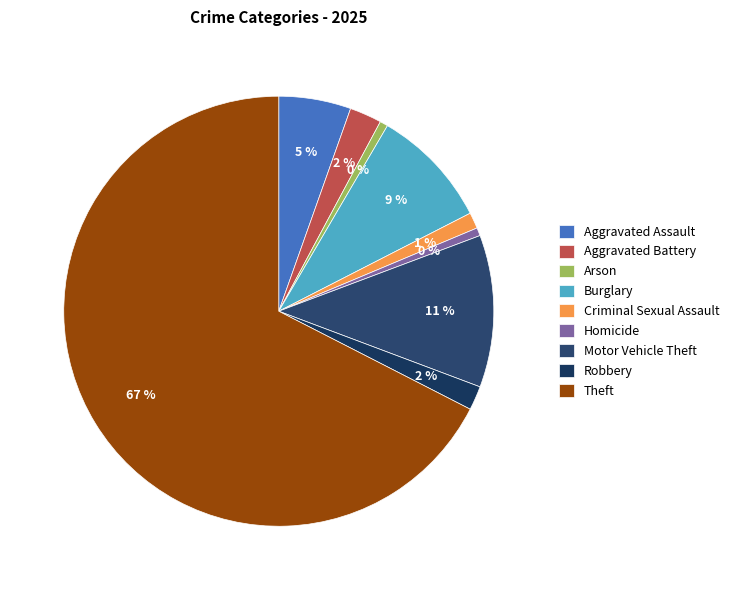

Combined, what portion of the pie is Robbery and Burglary?

10.8%